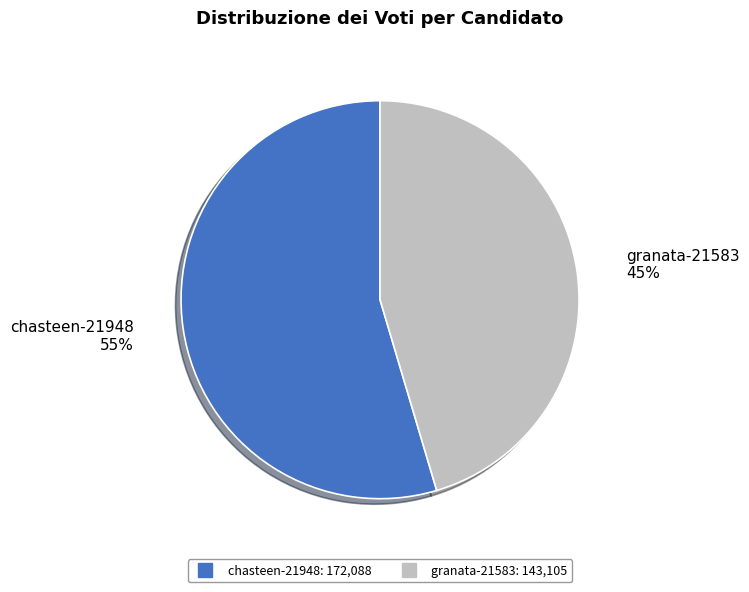

Is granata-21583 the majority of the pie?

No